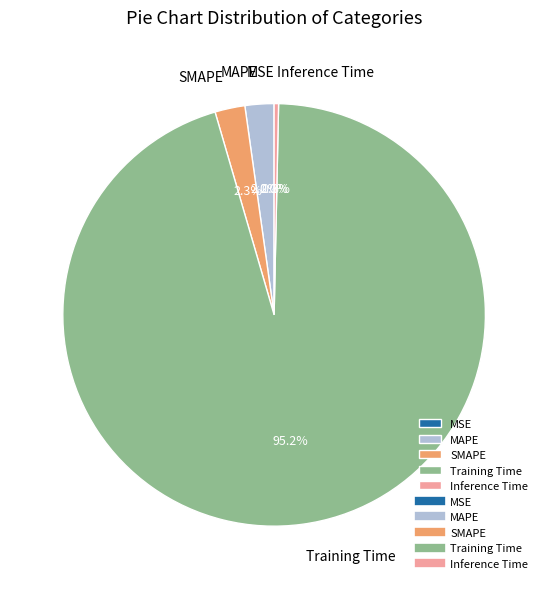

What is the largest slice in the pie chart?

Training Time